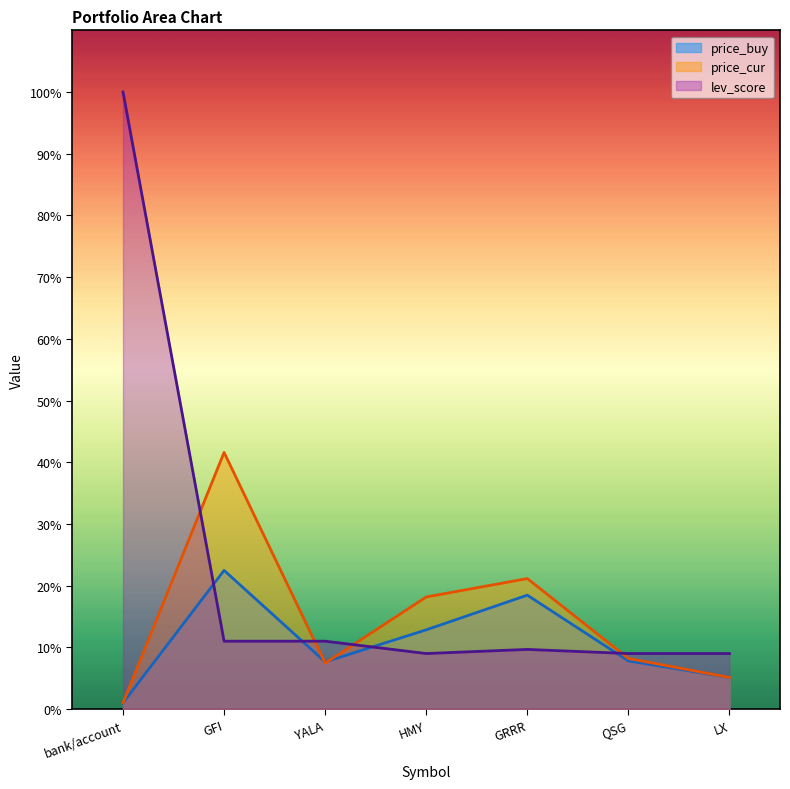

Count the number of data series in this chart.

3